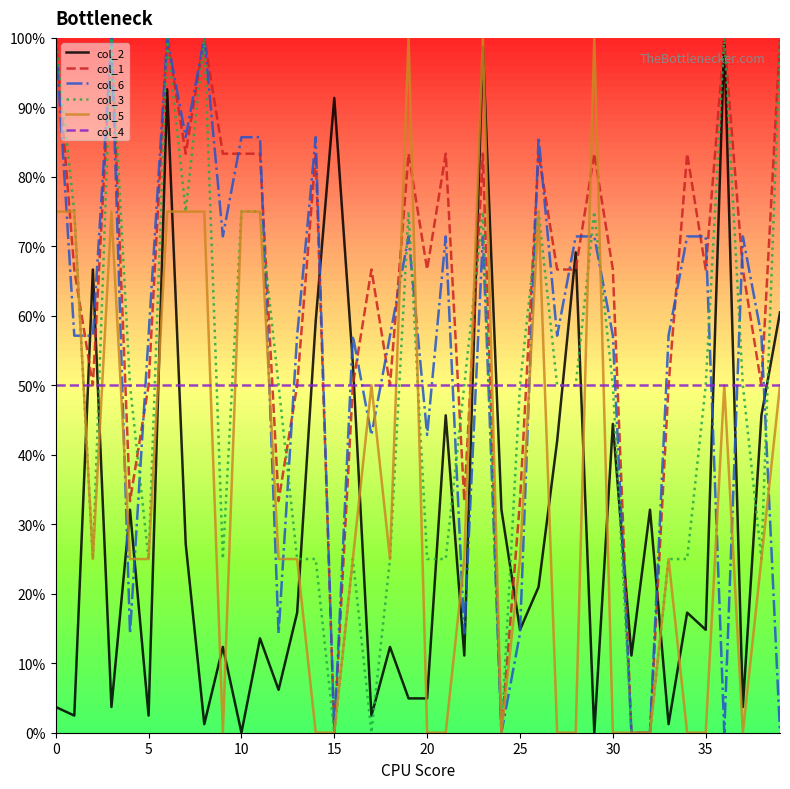

Is this an area chart (filled region under the line)?

No